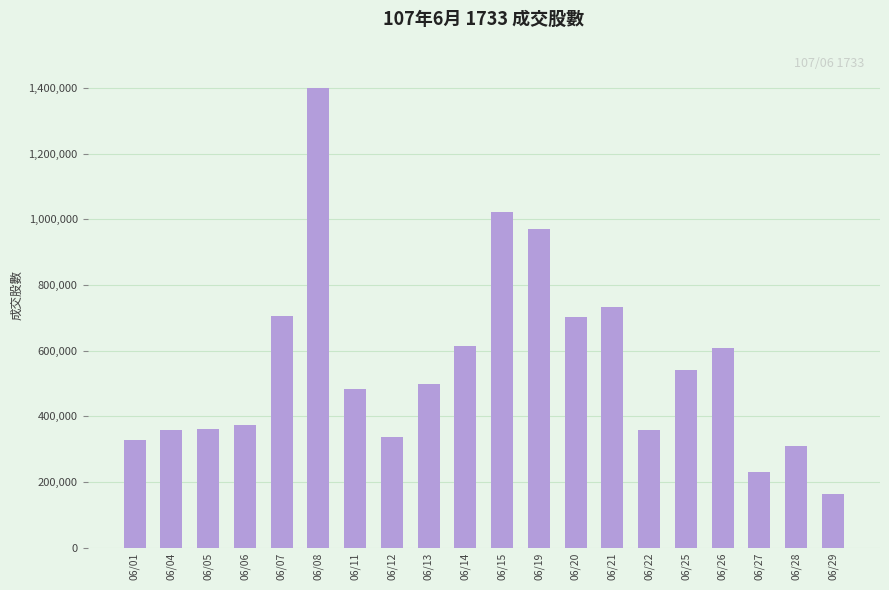

What is the sum of the values at 06/06 and 06/05?

736218